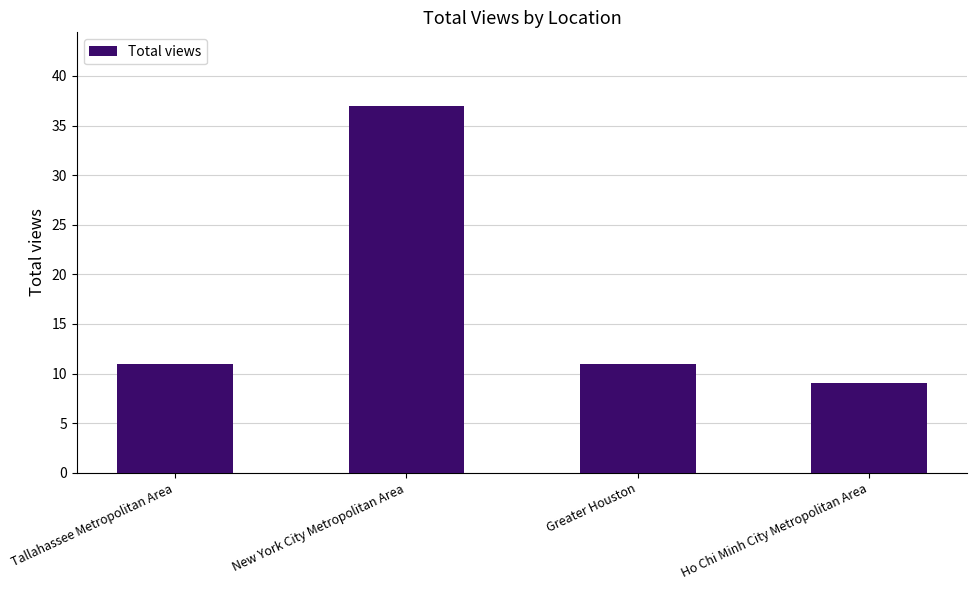

What is the difference between the maximum and minimum values?

28